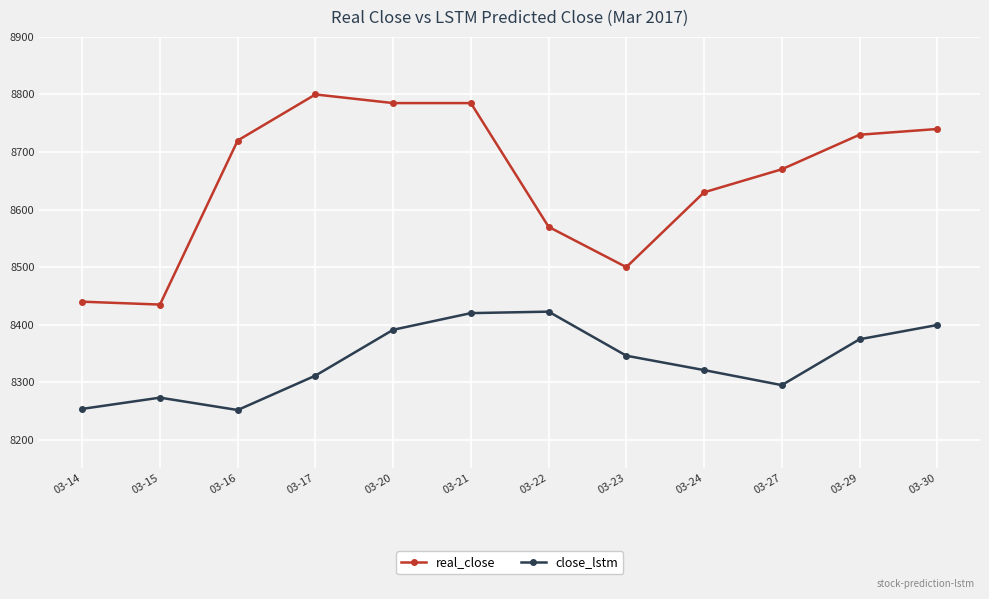

Rank the series by their maximum value, from highest to lowest.

real_close, close_lstm